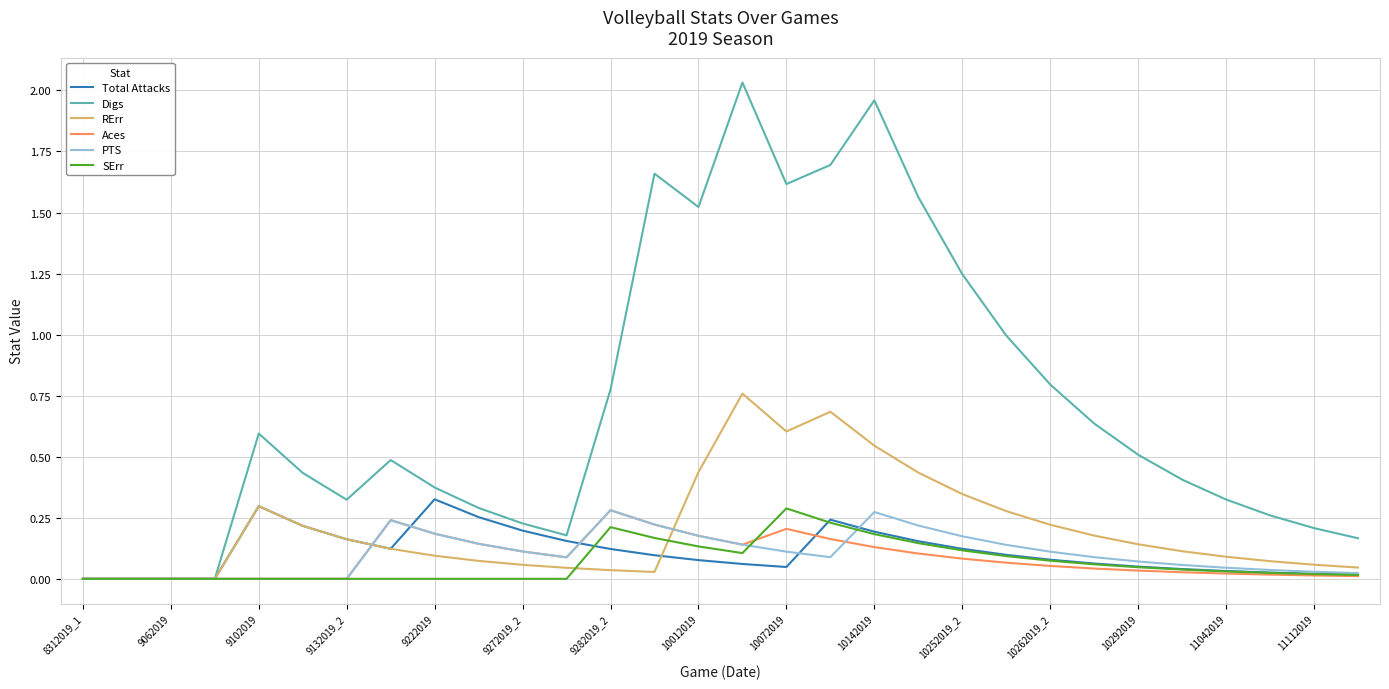

Does the chart display data point markers on the line(s)?

No